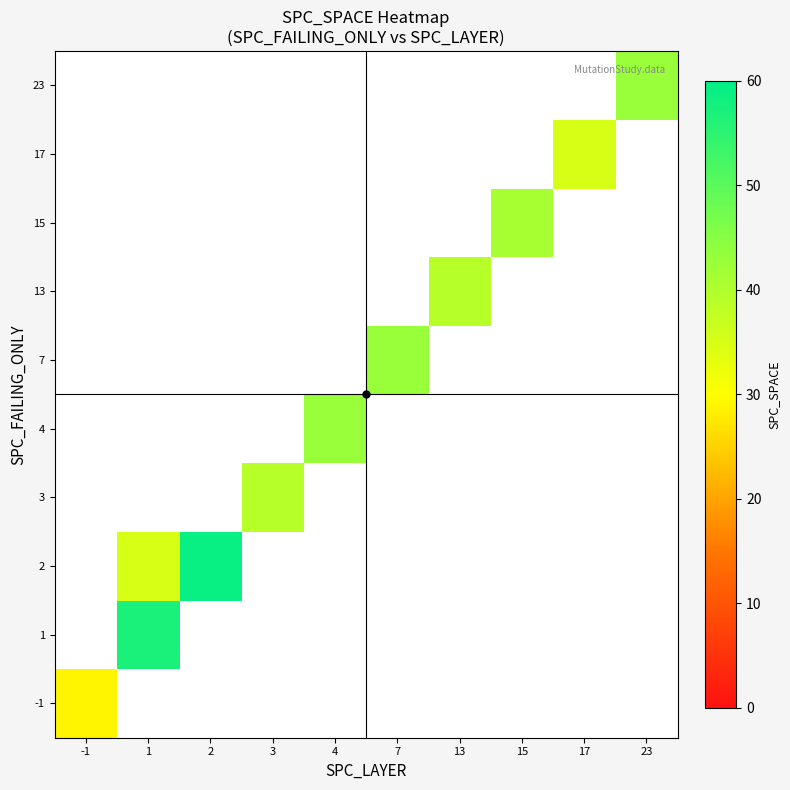

Which label corresponds to the largest value in the chart?

2